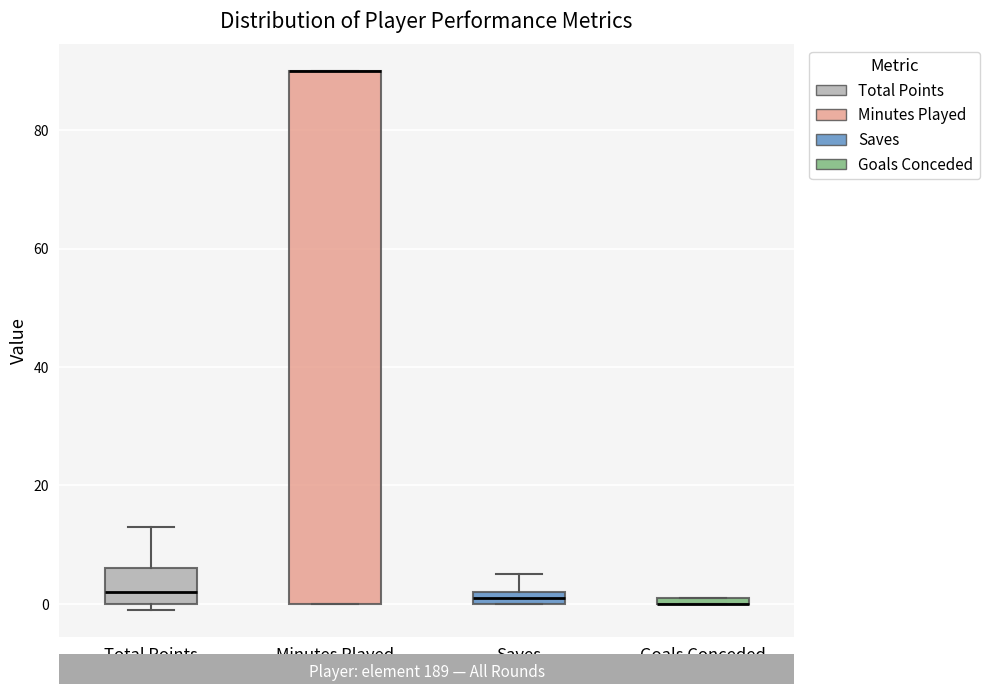

Where is the lower edge of the box for Saves on the y-axis? The values are not printed on the chart, so give them approximately, as read against the axis.

0